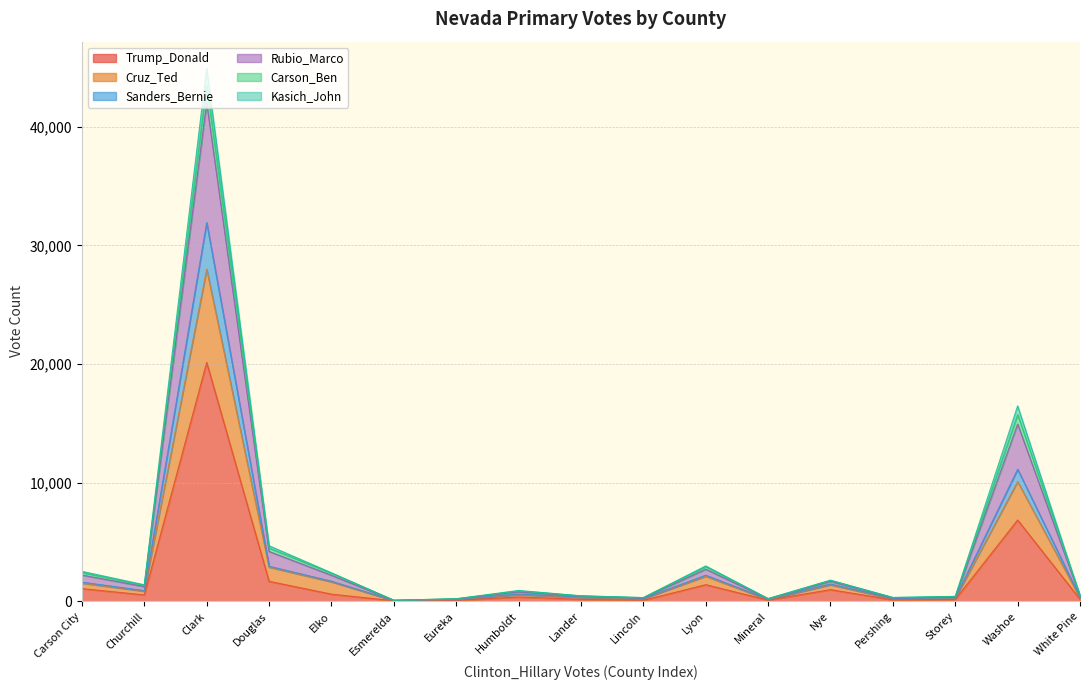

The value of Trump_Donald at Humboldt is 140. True or false?

False